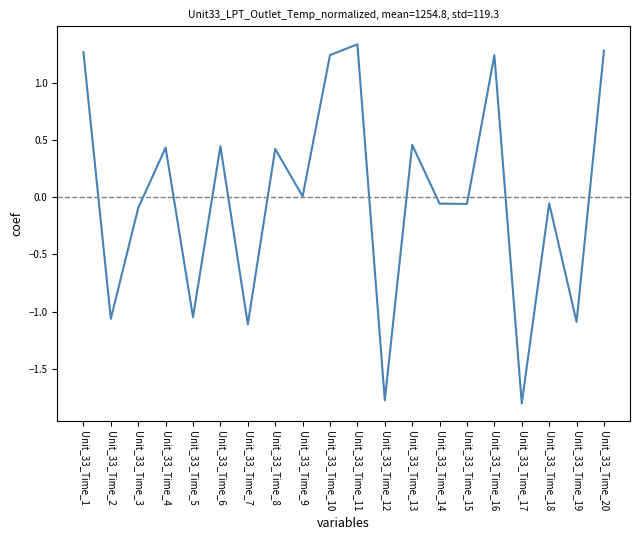

How many categories are shown in the chart?

20